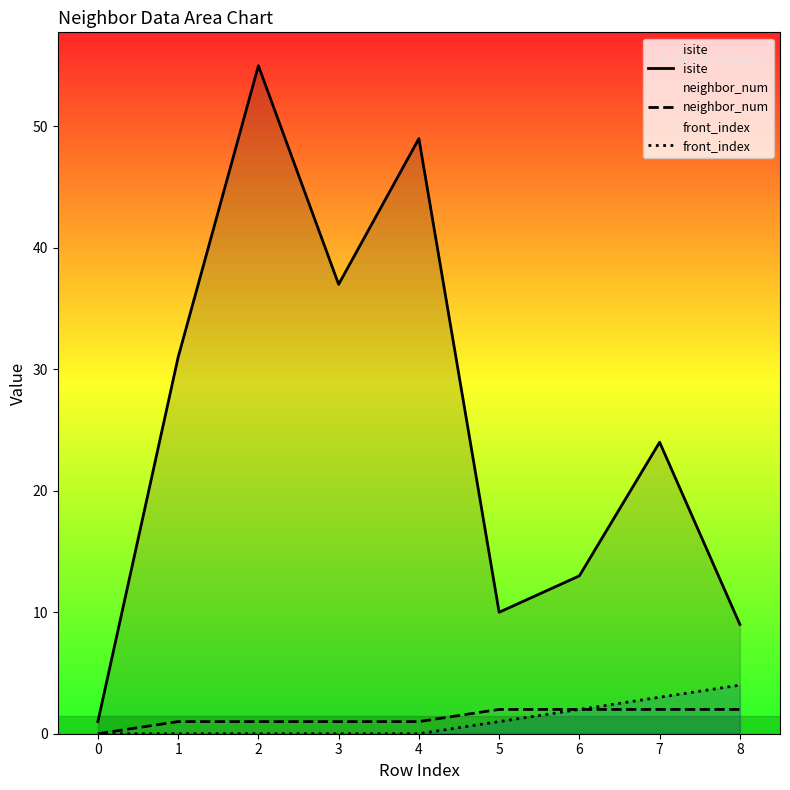

True or false: front_index and isite cross at least once.

False